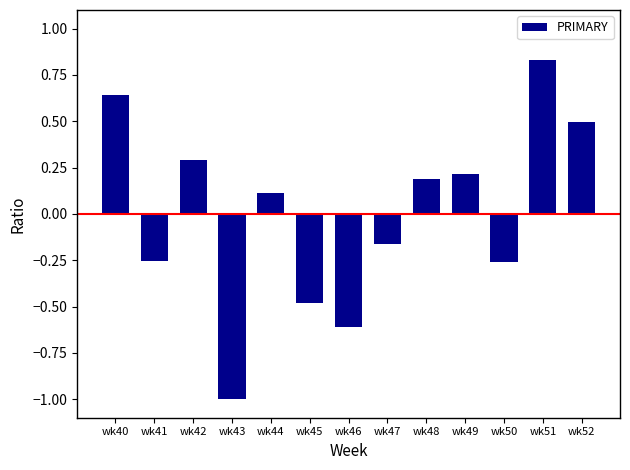

True or false: the data shows 0.1 at wk48.

False